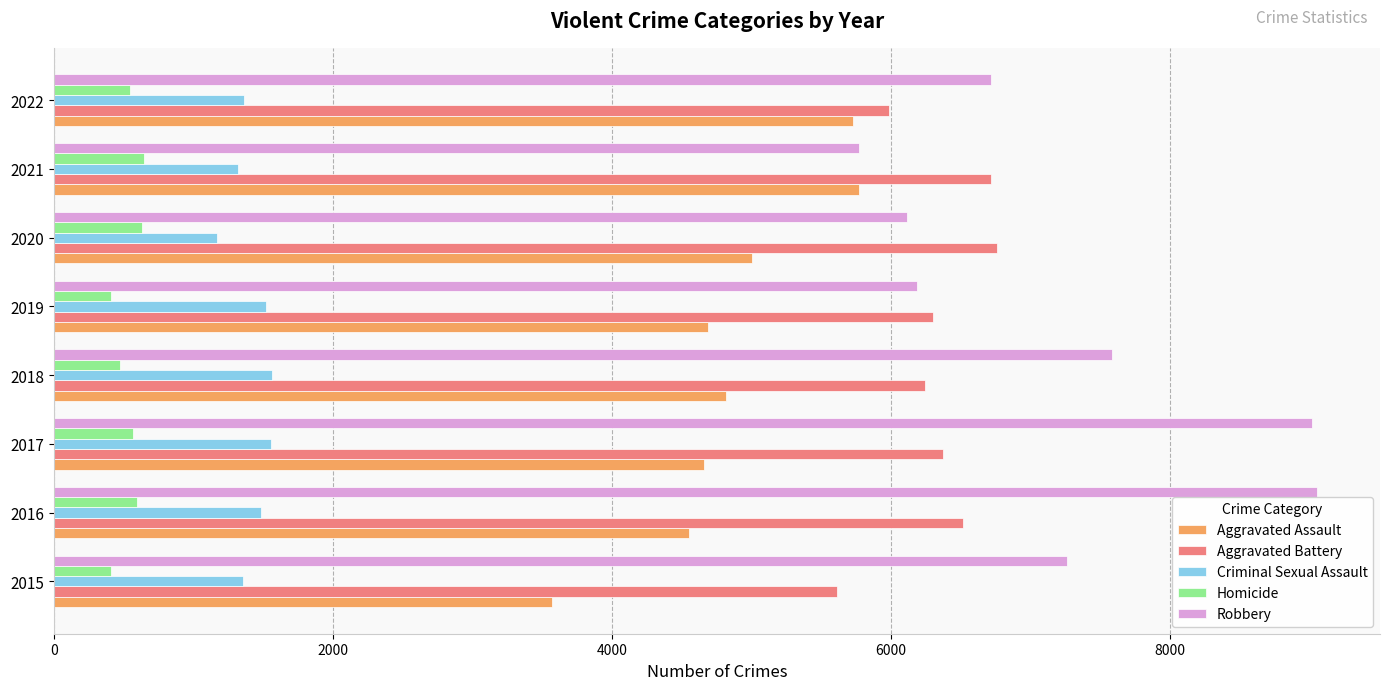

What is the minimum value for Aggravated Battery?

5612